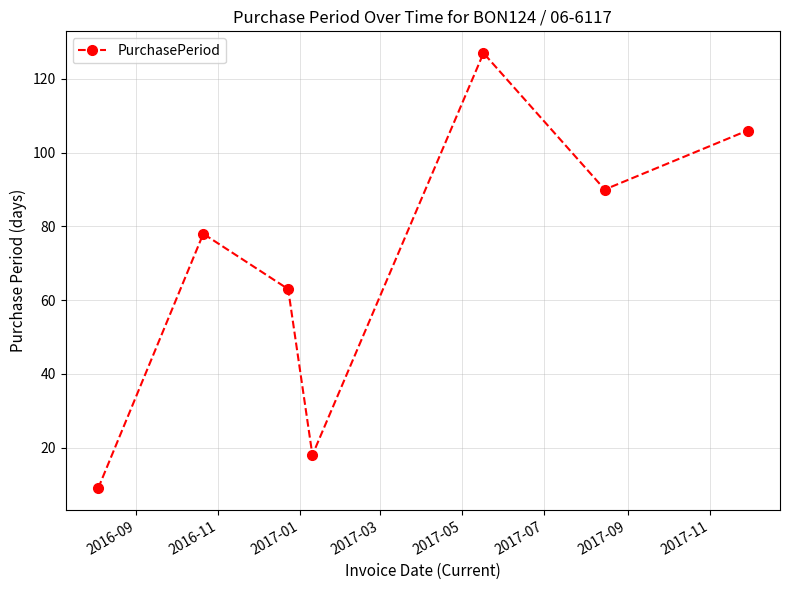

What is the maximum value shown in the chart?

127